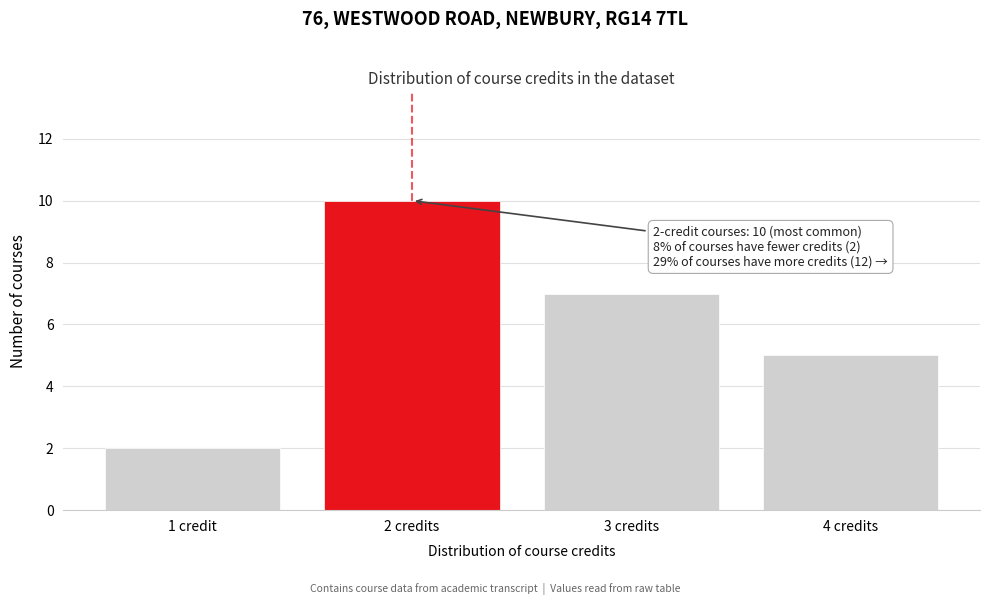

Reading right to left, list all the values displayed in this chart.

4 credits=5	3 credits=7	2 credits=10	1 credit=2